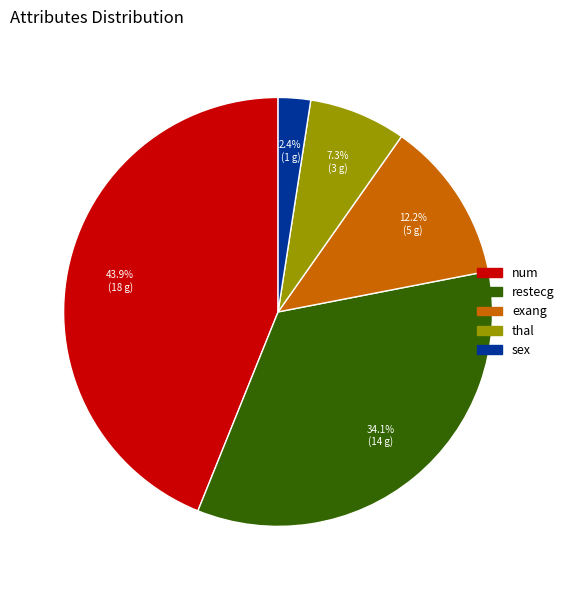

Combined, do thal and restecg account for over 50%?

No